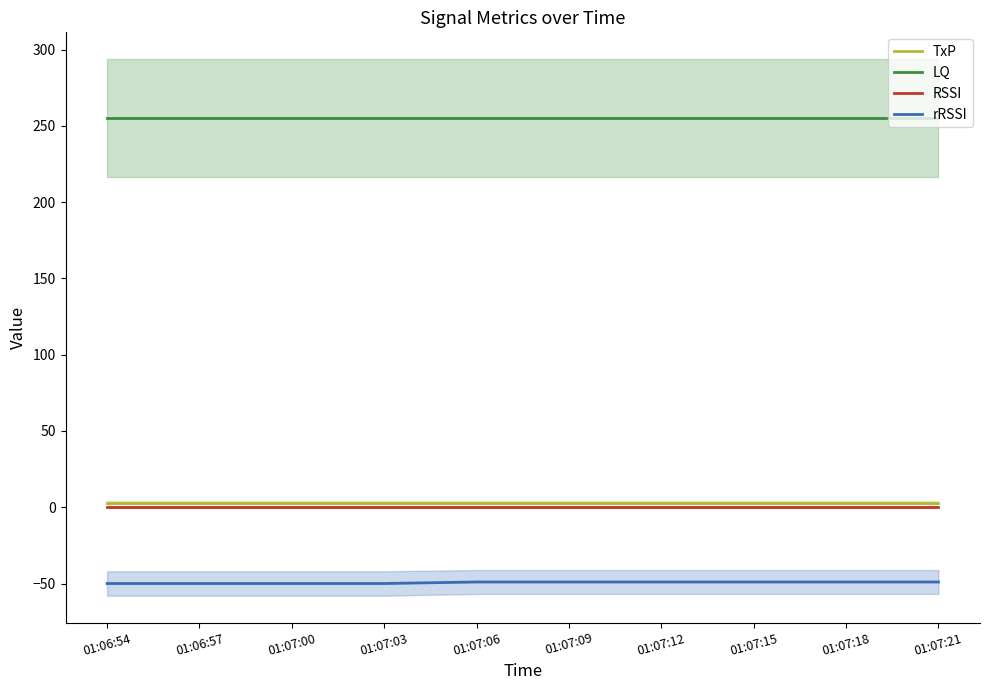

Rank the categories by TxP value from lowest to highest.

01:06:54, 01:06:57, 01:07:00, 01:07:03, 01:07:06, 01:07:09, 01:07:12, 01:07:15, 01:07:18, 01:07:21